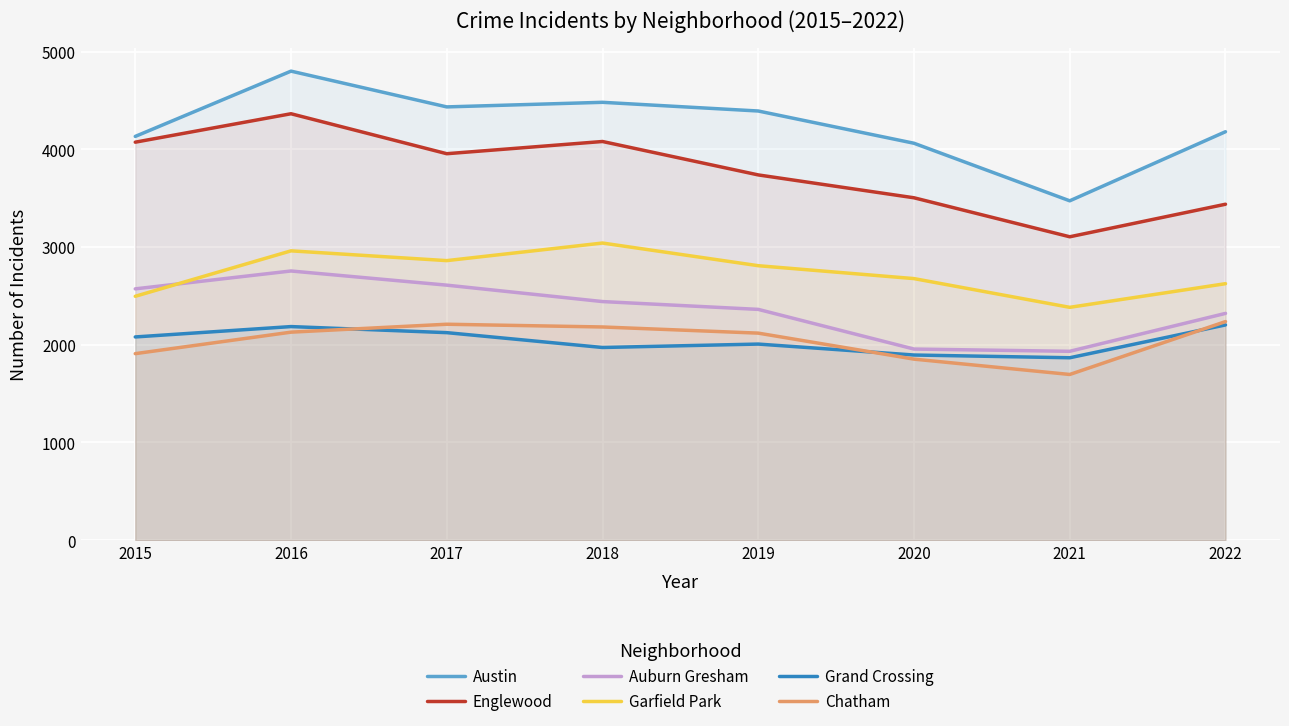

True or false: Garfield Park and Auburn Gresham intersect in this chart.

True